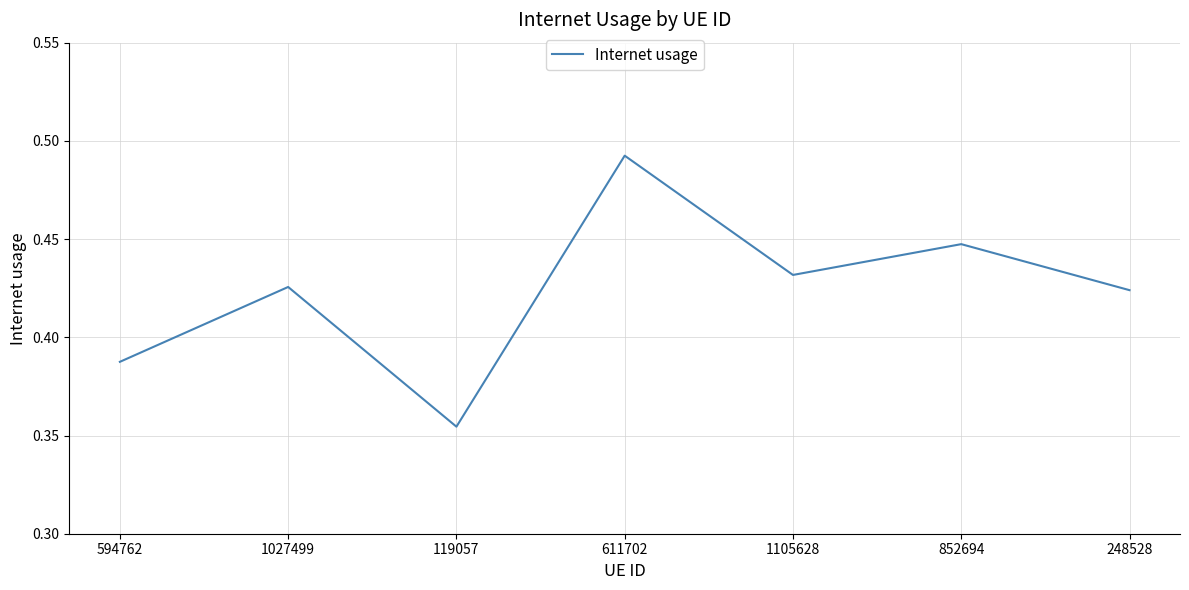

True or false: the data shows 0.7 at 248528.

False